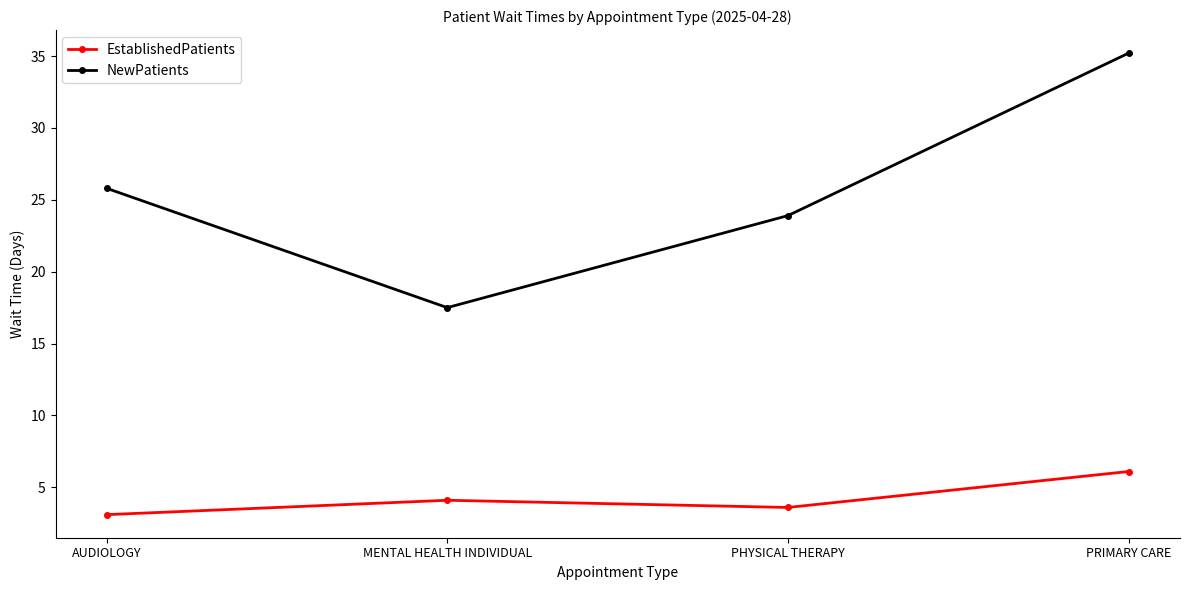

At which category is the sum across all series the highest?

PRIMARY CARE